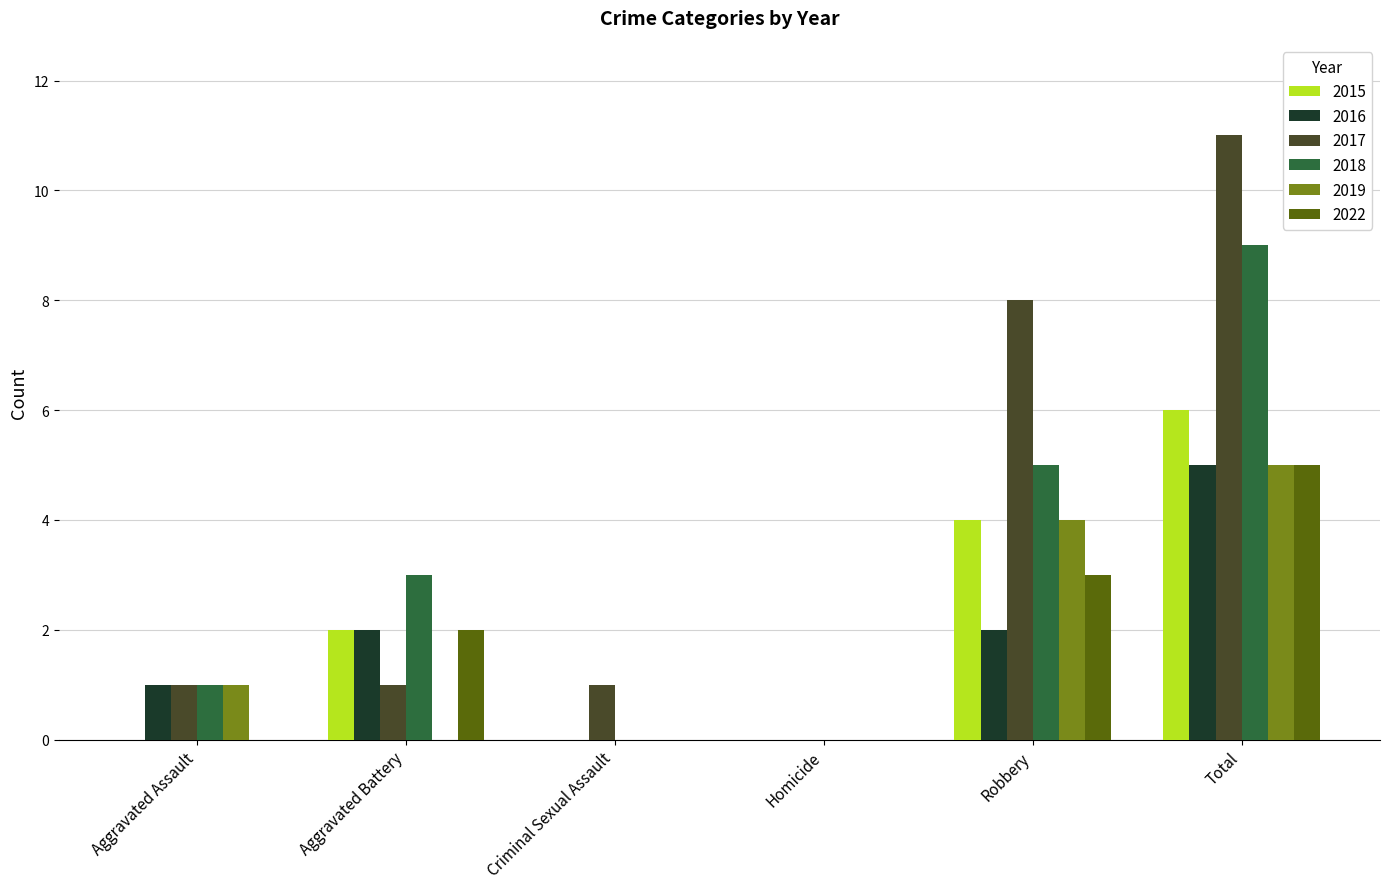

How many categories are shown in the chart?

6